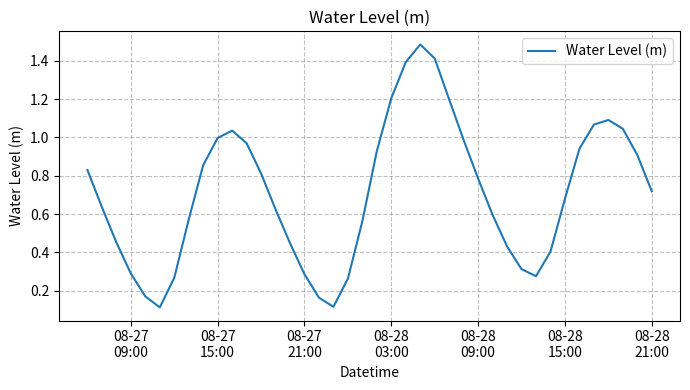

What is the difference between the maximum and minimum values?

1.4